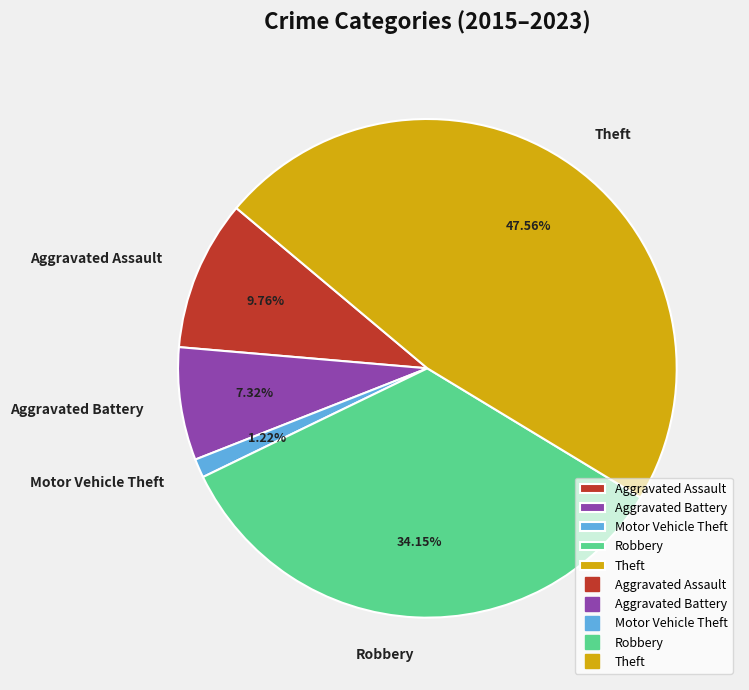

To the nearest percent, what percentage of the pie is Aggravated Battery?

7%